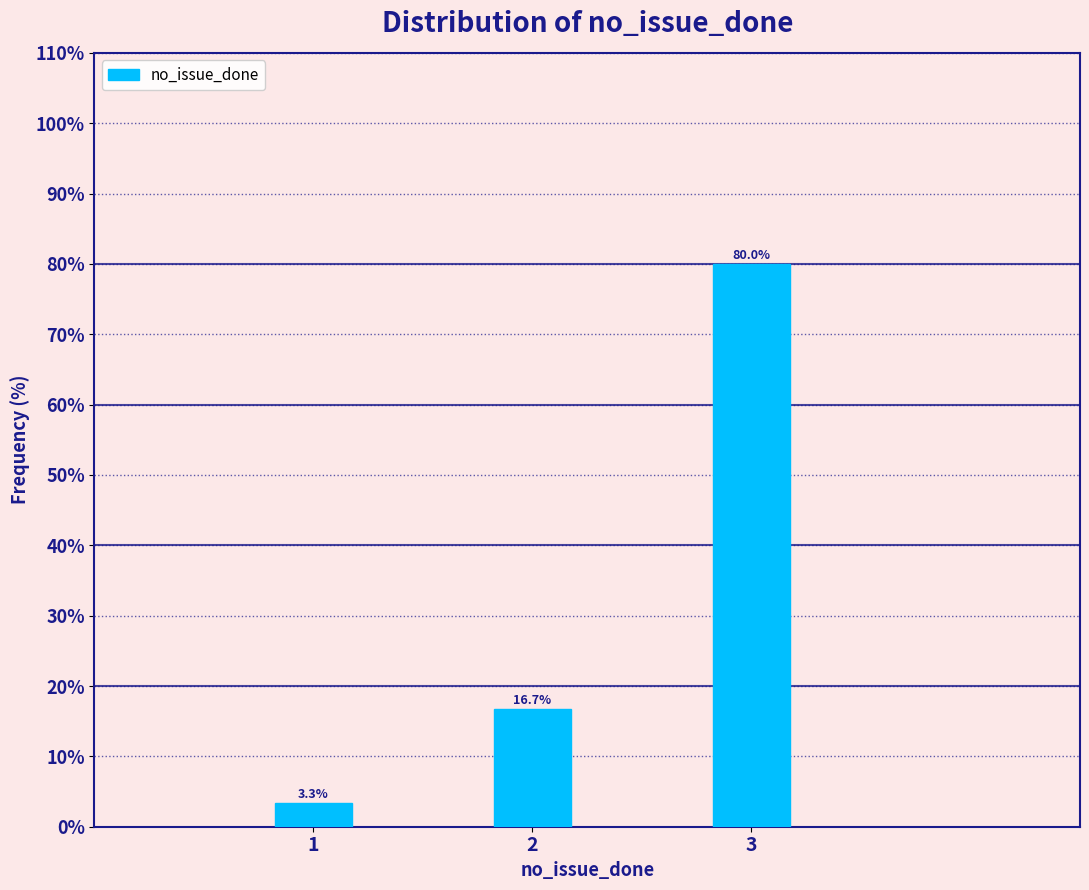

Reading left to right, extract all data points from this chart.

1=3.3	2=16.7	3=80.0